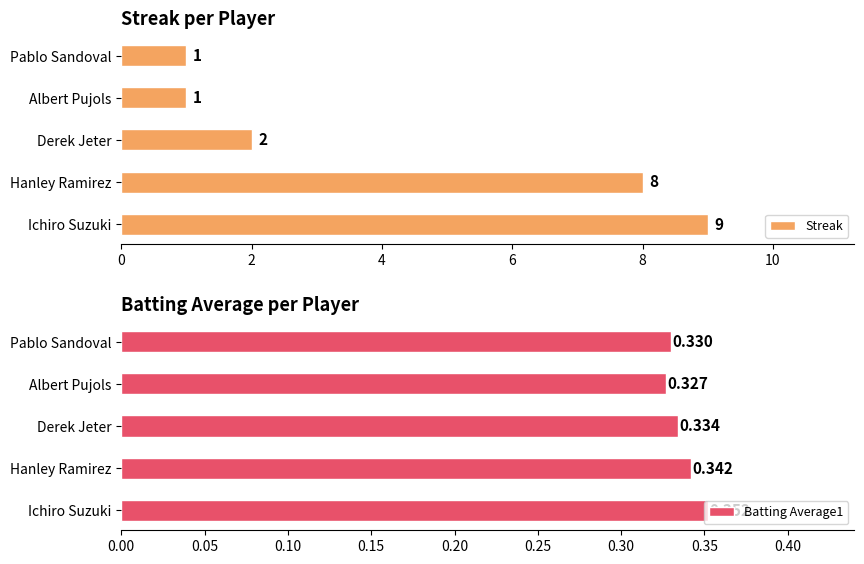

Which series has the largest range (max minus min)?

Streak